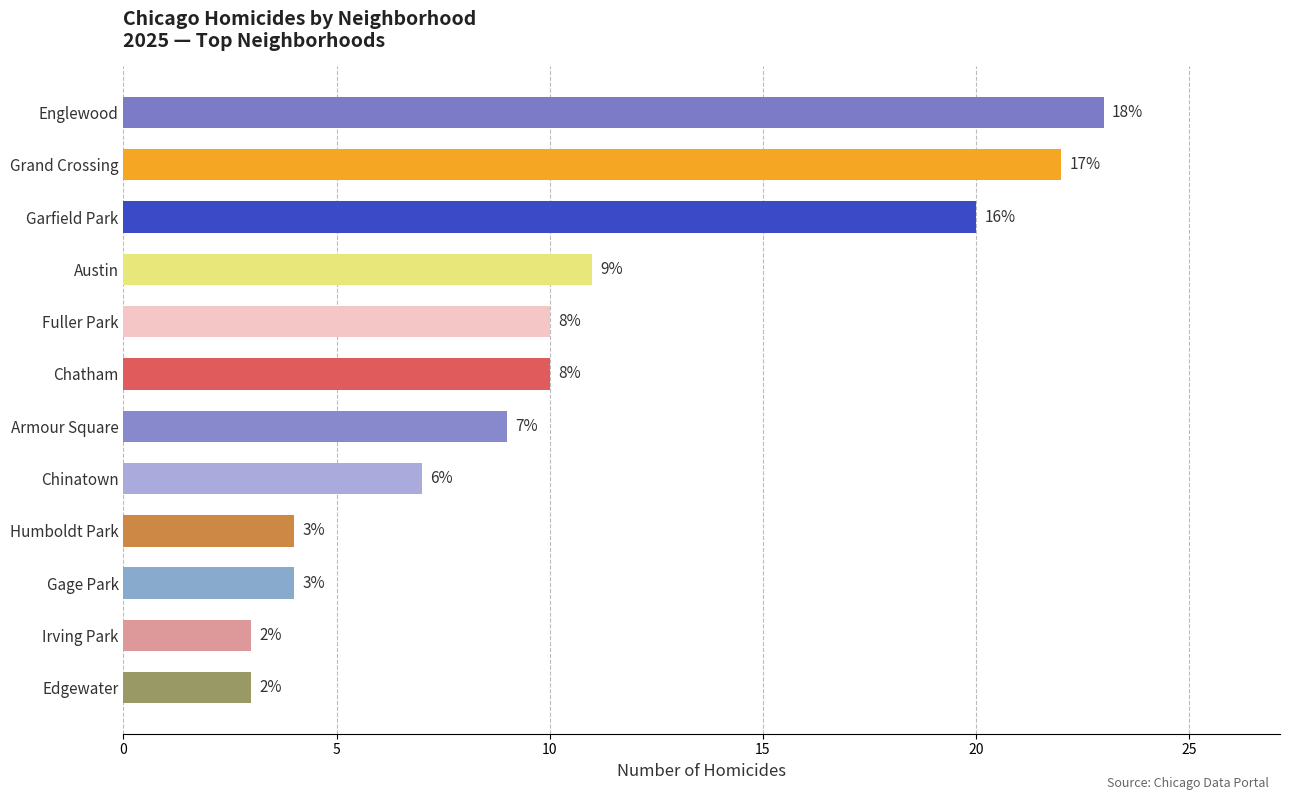

Does the chart contain any negative values?

No